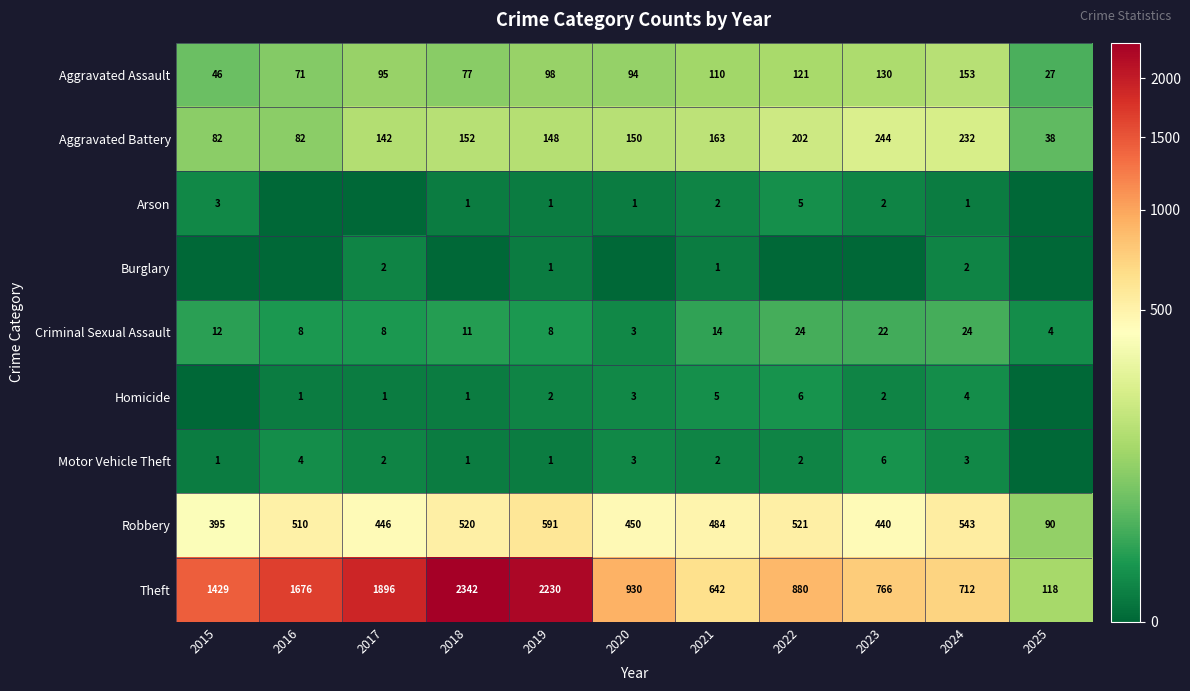

Is the value of Theft at 2021 greater than the value of Motor Vehicle Theft at 2021?

Yes